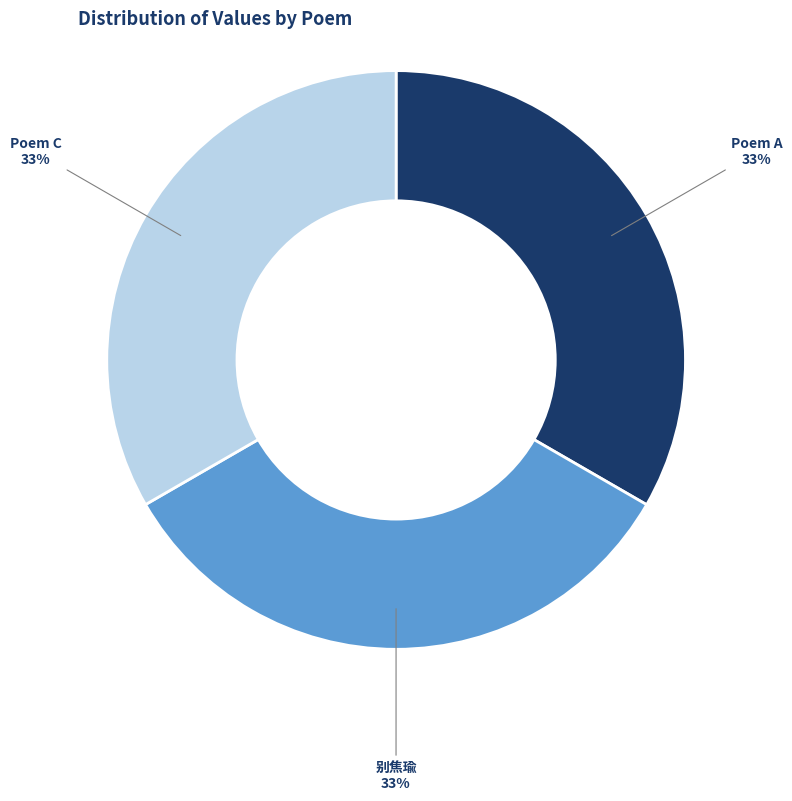

Is there any slice that represents more than half of the pie?

No